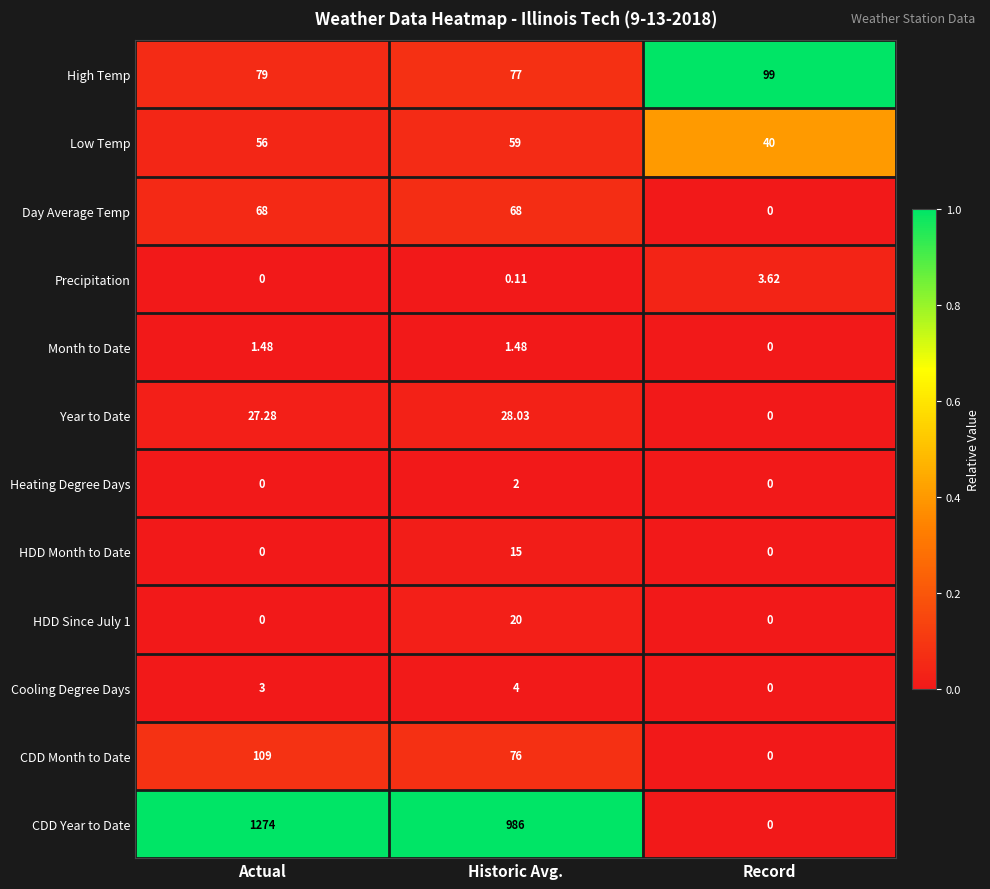

Which category has the lowest value in the Year to Date series?

Record